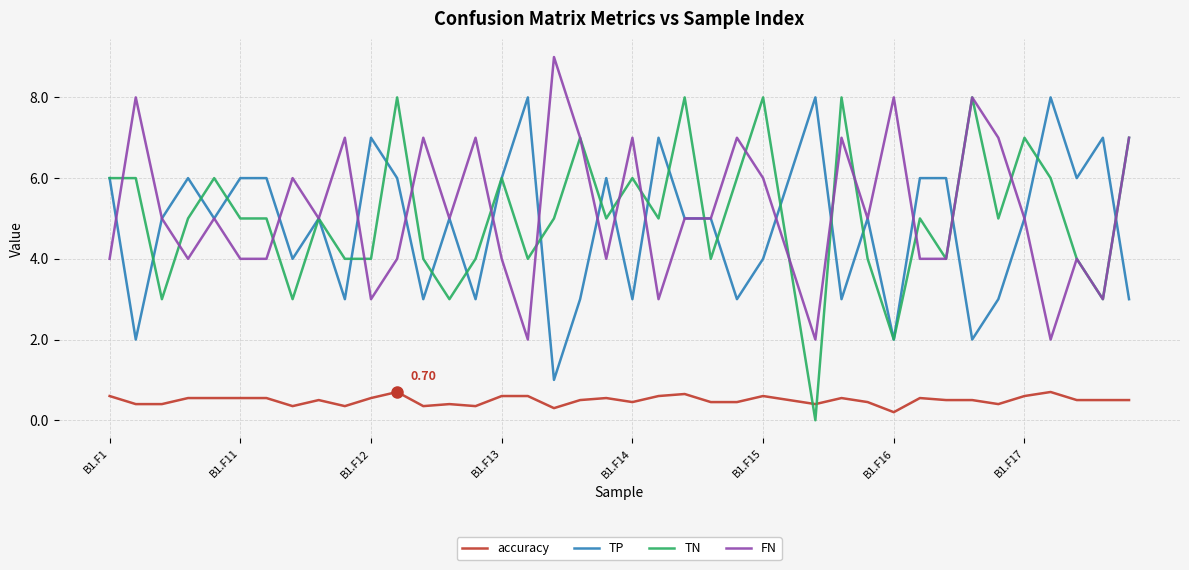

How many accuracy values are between 0 and 1?

40